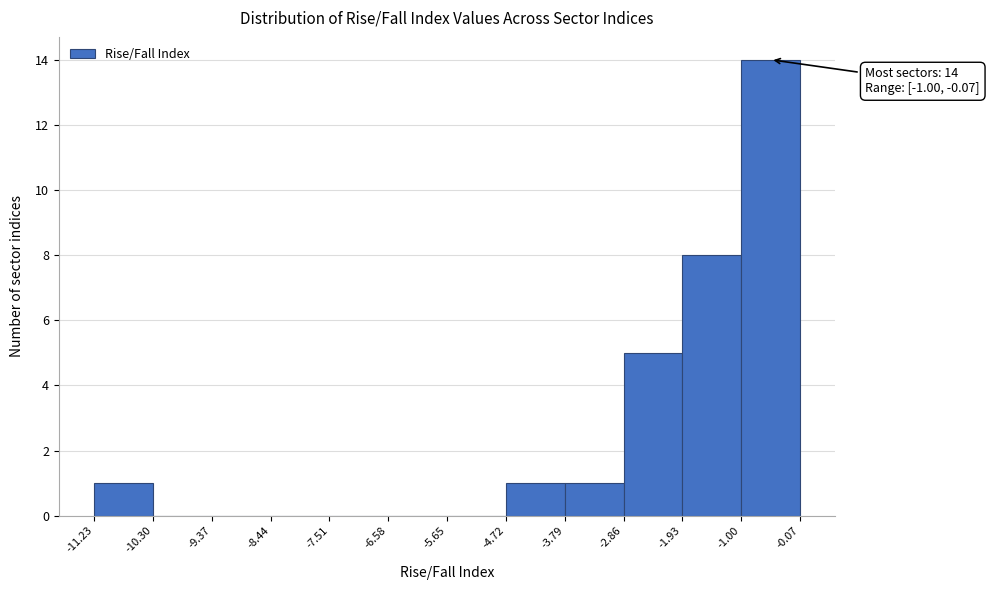

Over which range of the x-axis is the bar tallest?

-1.00 to -0.07